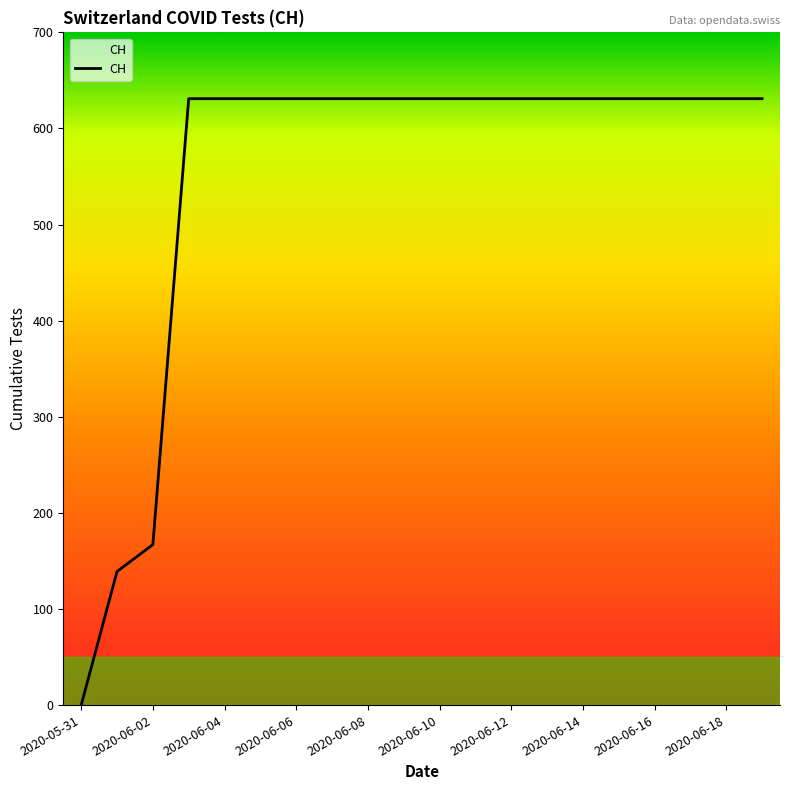

What is the greatest value displayed?

631